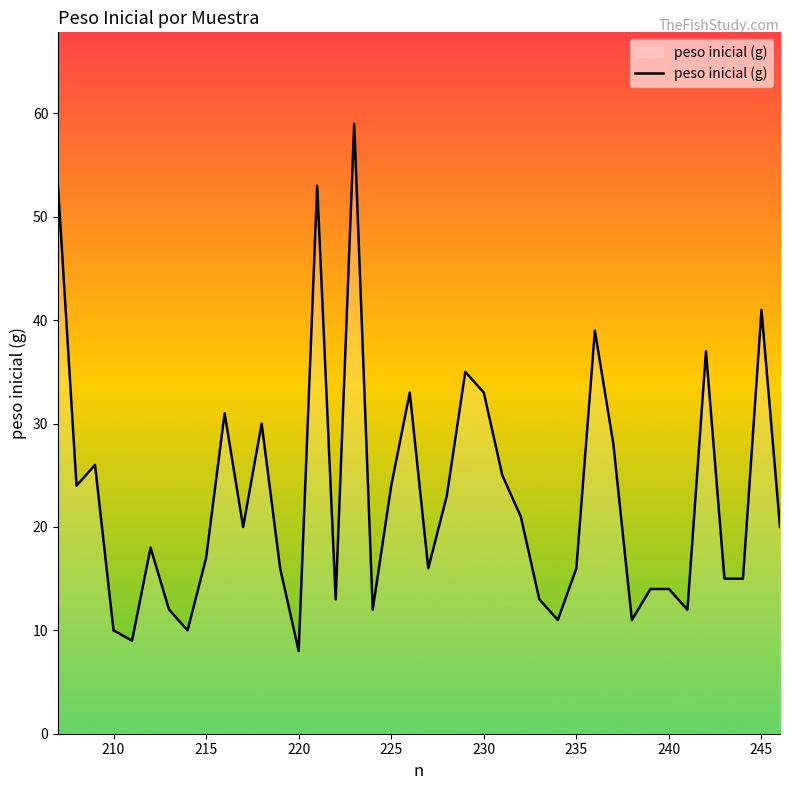

What is the difference between the maximum and minimum values?

51